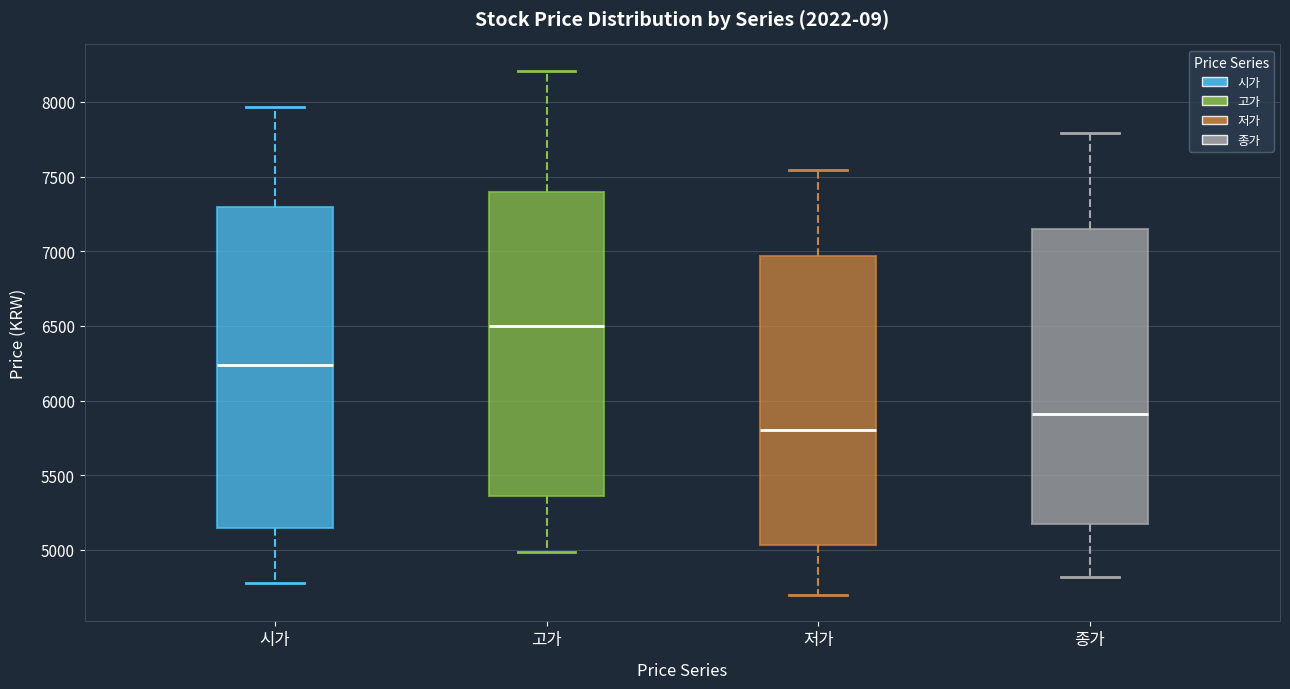

Where does the median line of the box for 저가 sit on the y-axis? The values are not printed on the chart, so give them approximately, as read against the axis.

5800